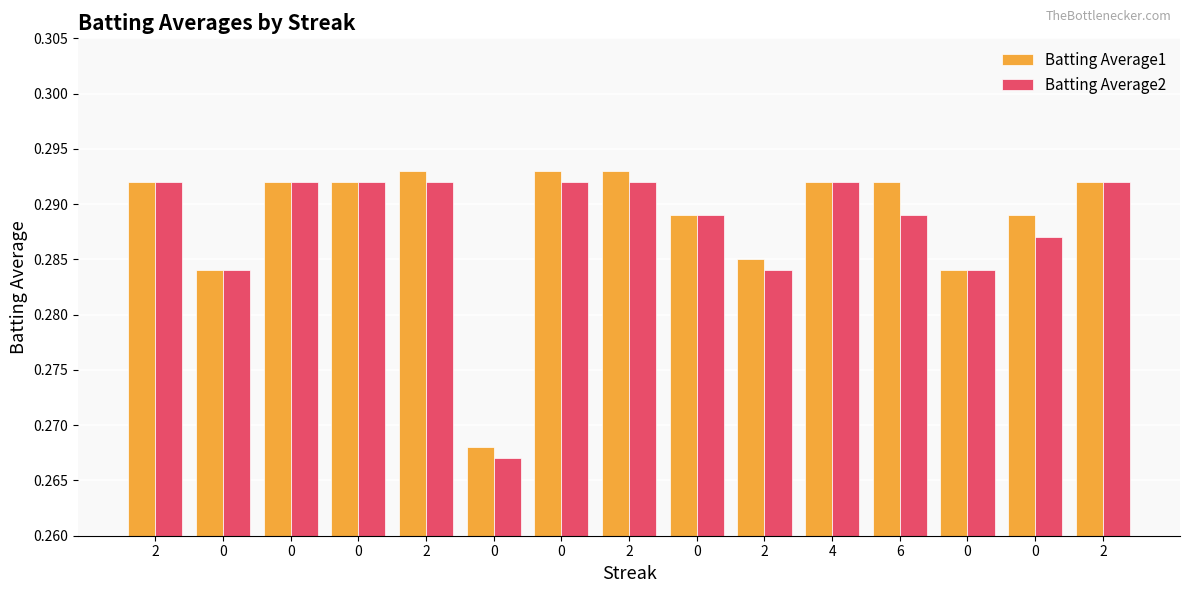

At which category is the sum across all series the highest?

2